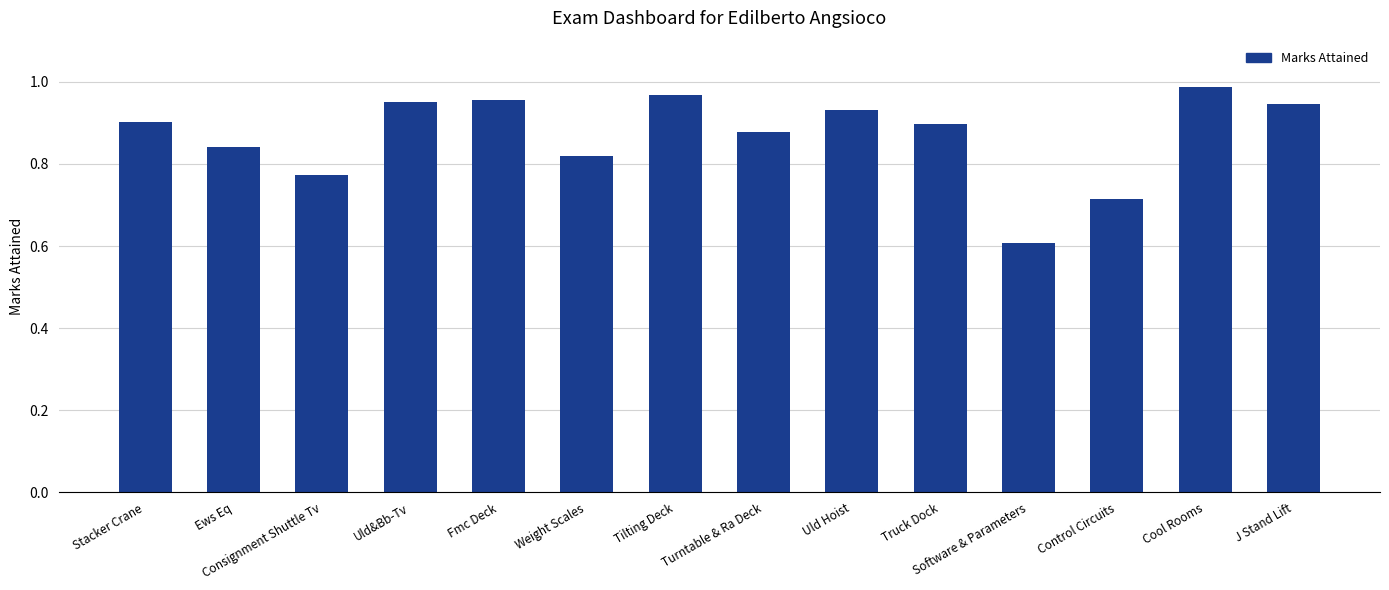

True or false: the data shows 1.2 at Uld Hoist.

False